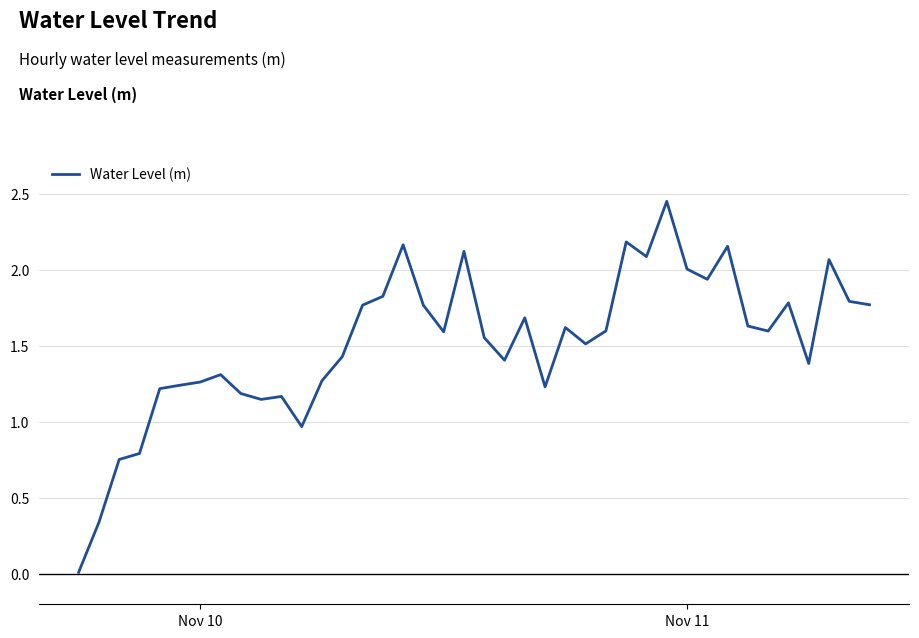

How many interior local valleys (lower than both neighbors) does the data have?

10